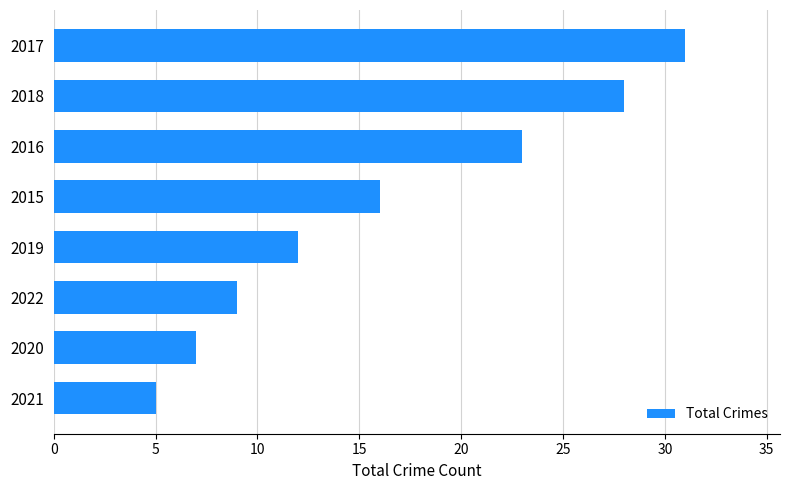

The value at 2016 is 23. True or false?

True